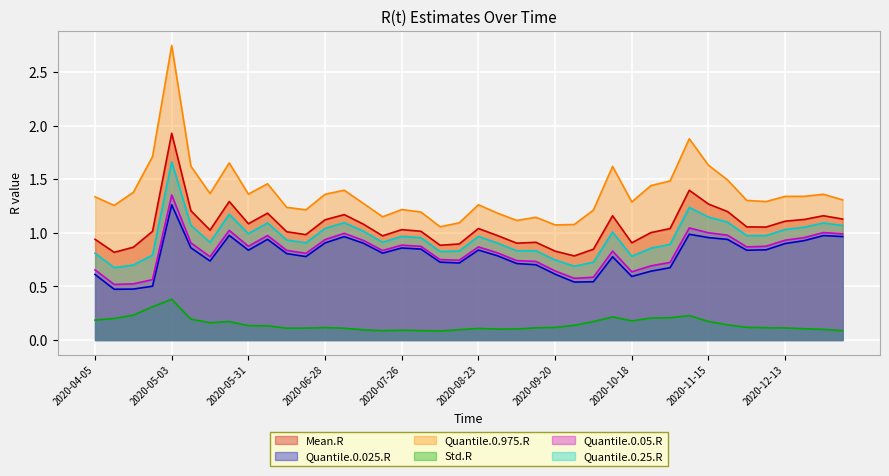

At which label does Quantile.0.975.R reach its minimum?

2020-08-09